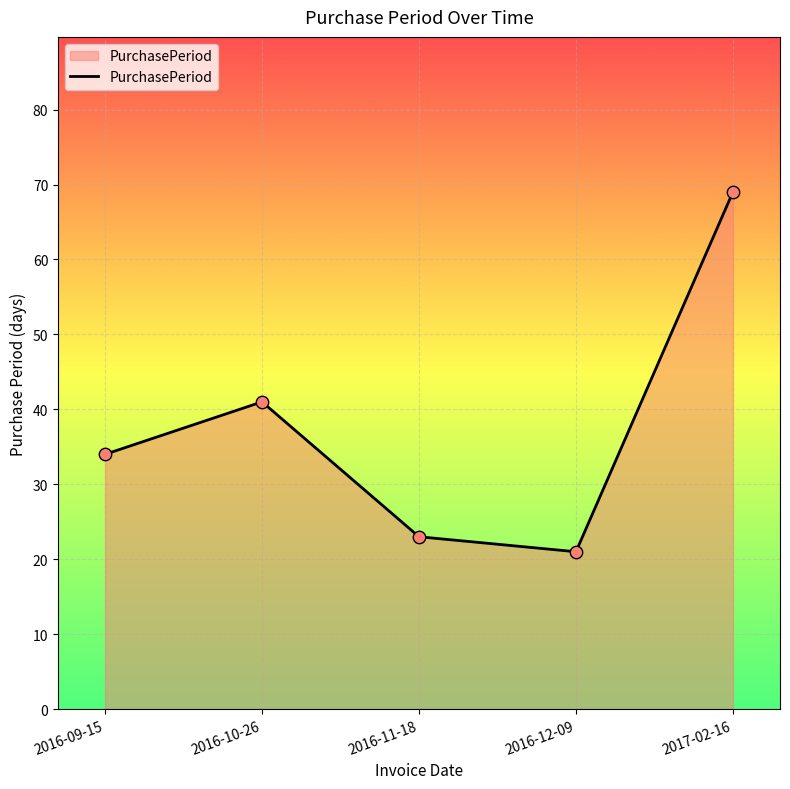

What is the ratio of the value at 2016-10-26 to the value at 2017-02-16?

0.6